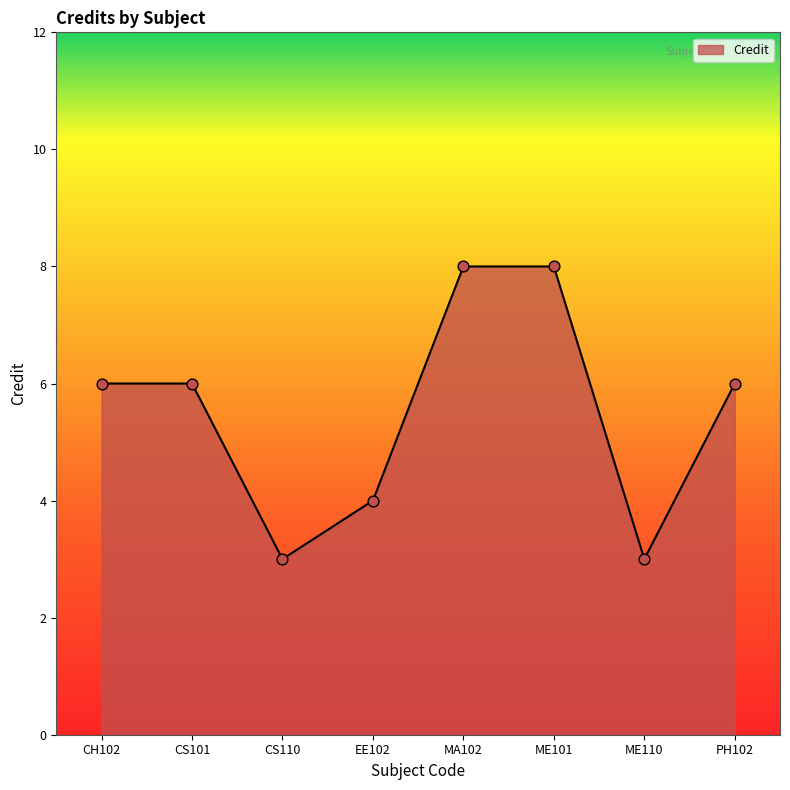

Which has a higher value, CS101 or EE102?

CS101